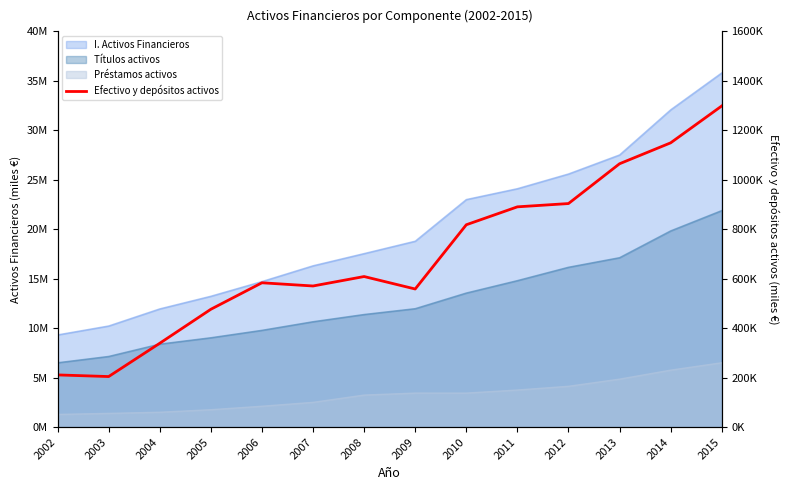

Reading right to left, what are all the values shown in this chart?

1298459	1149392	1064849	903930	890640	818211	558511	608875	570687	583635	476545	339161	204556	211170